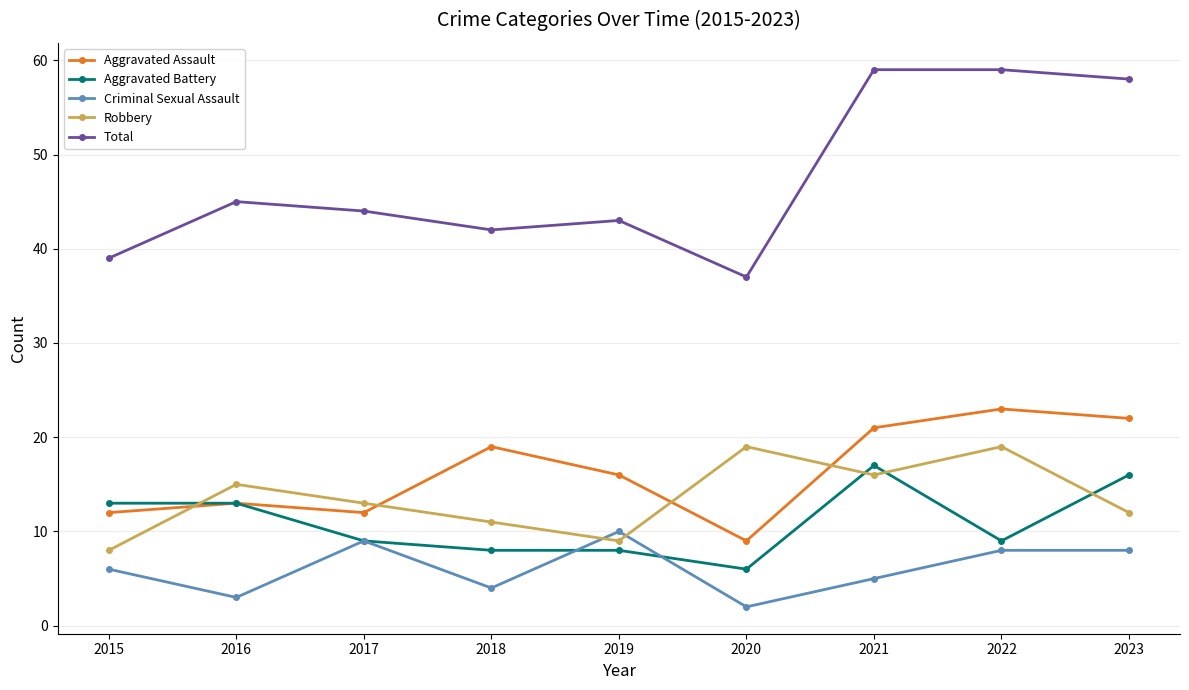

What is the sum of the Aggravated Assault values at 2019 and 2022?

39